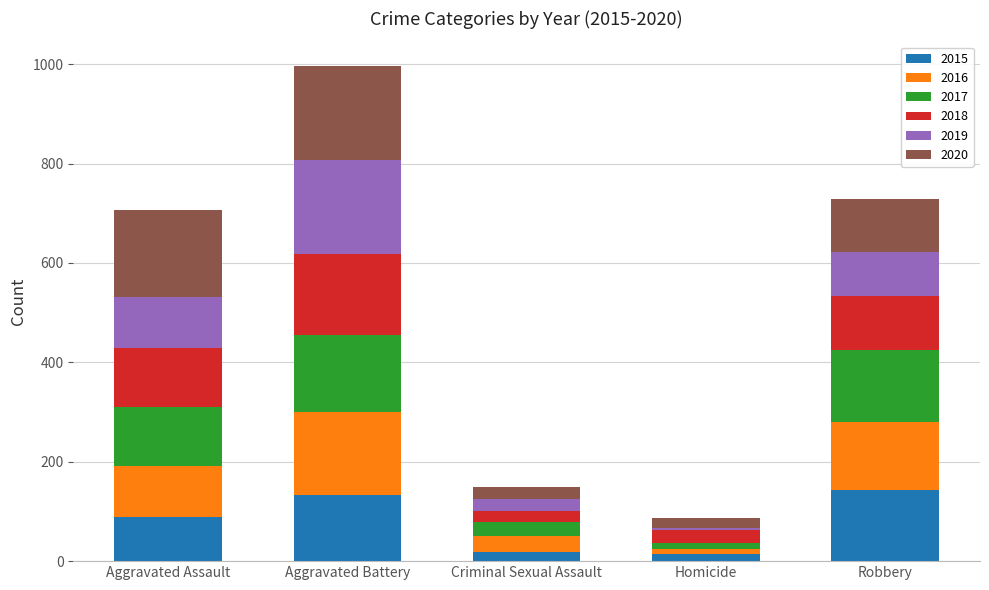

What is the total value across all series at Aggravated Battery?

996